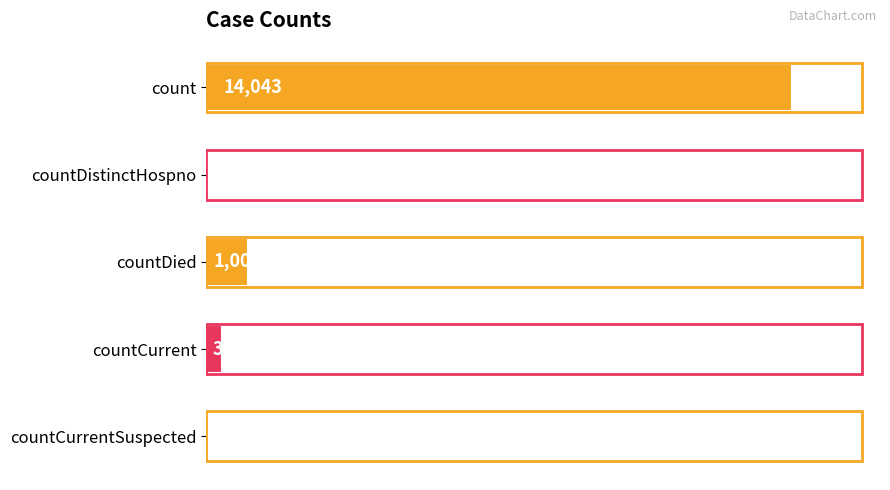

How many data points does each series have?

5